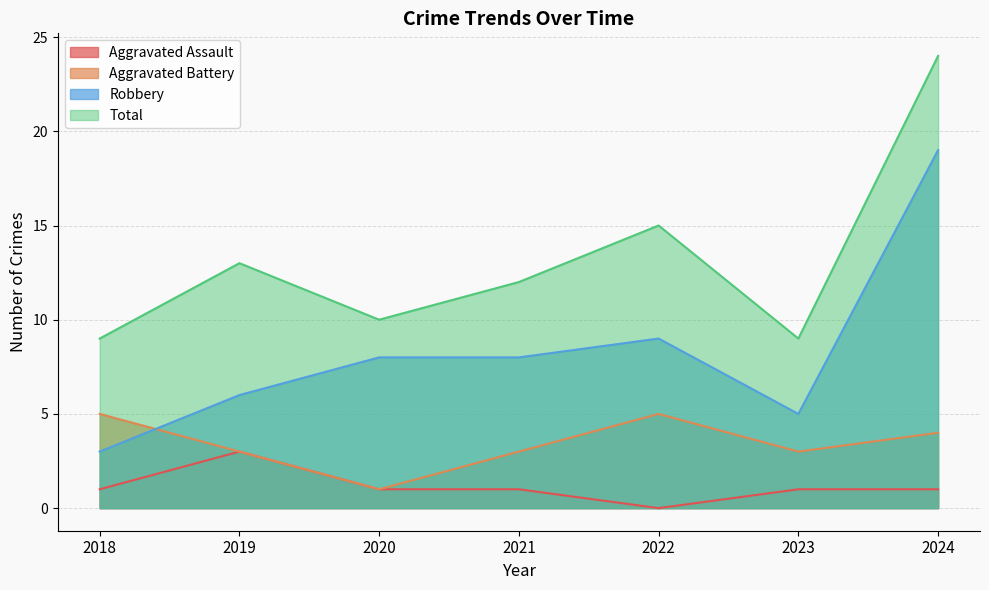

Read the Total value at 2019.

13